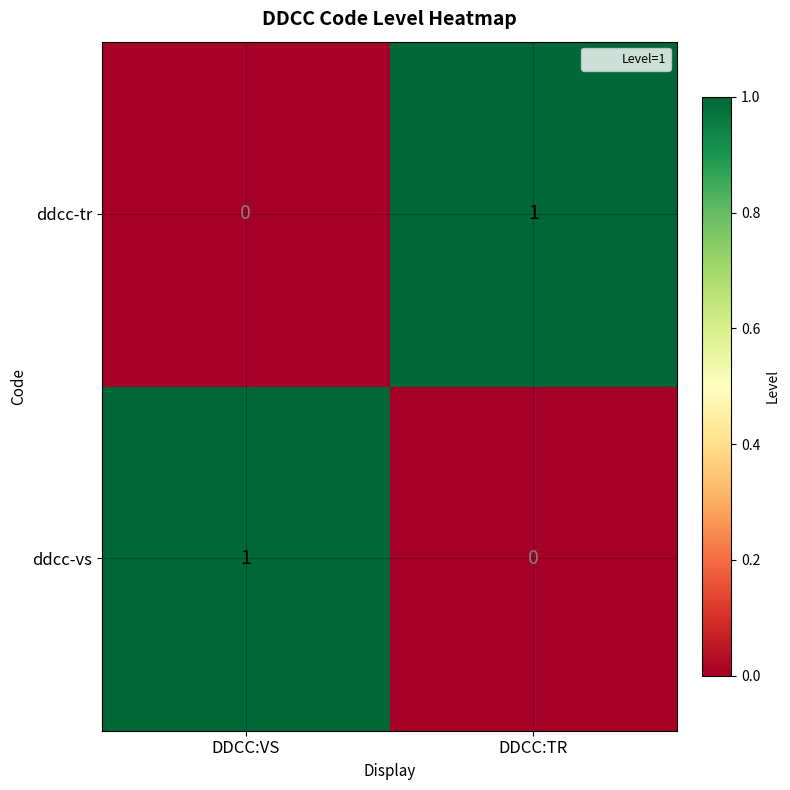

At which label is ddcc-vs closest to 0?

DDCC:TR